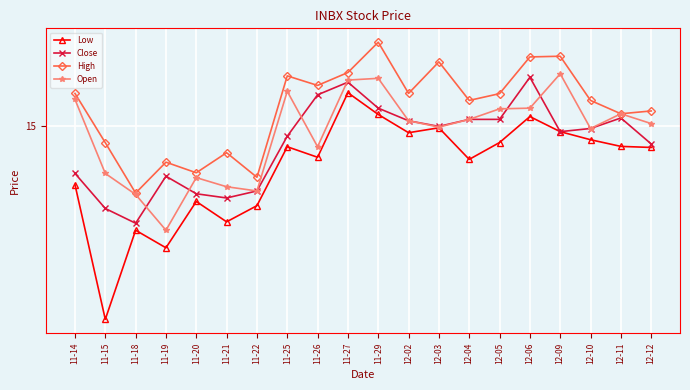

List the series in order of their peak value, lowest first.

Low, Close, Open, High